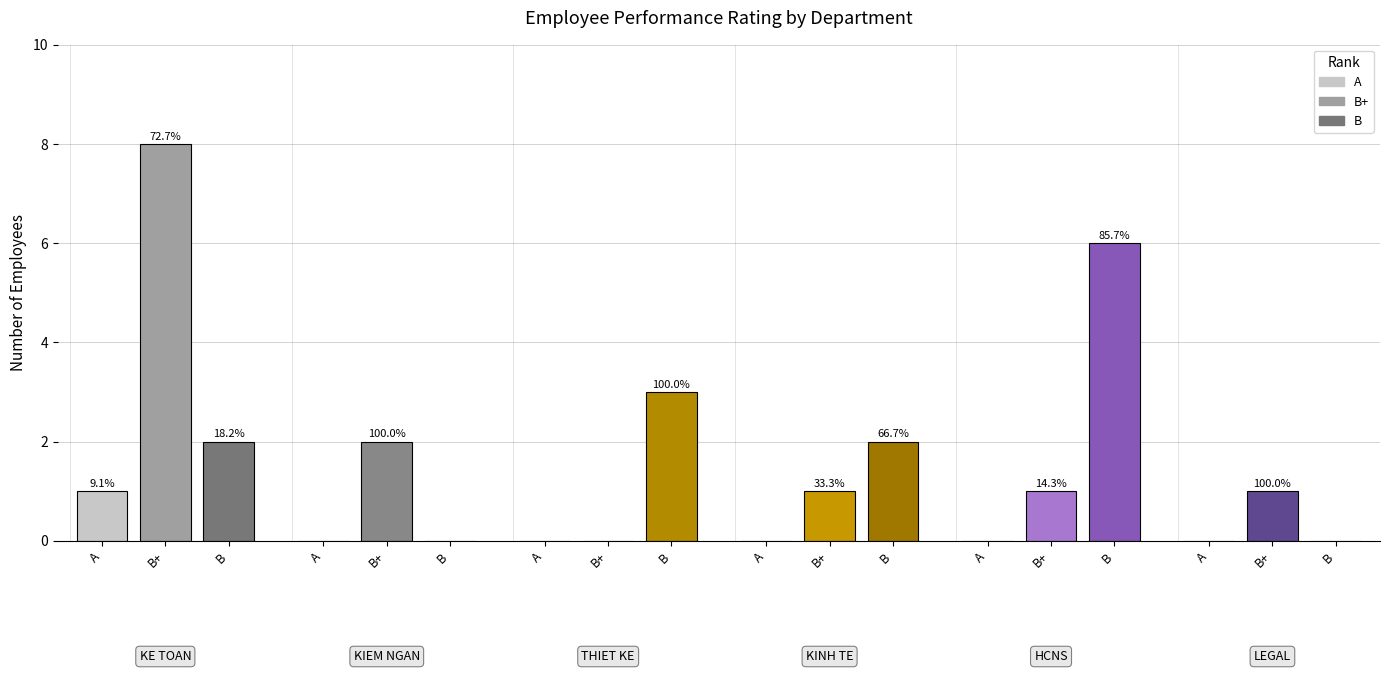

What is the difference between the maximum and second lowest values in the B series?

6